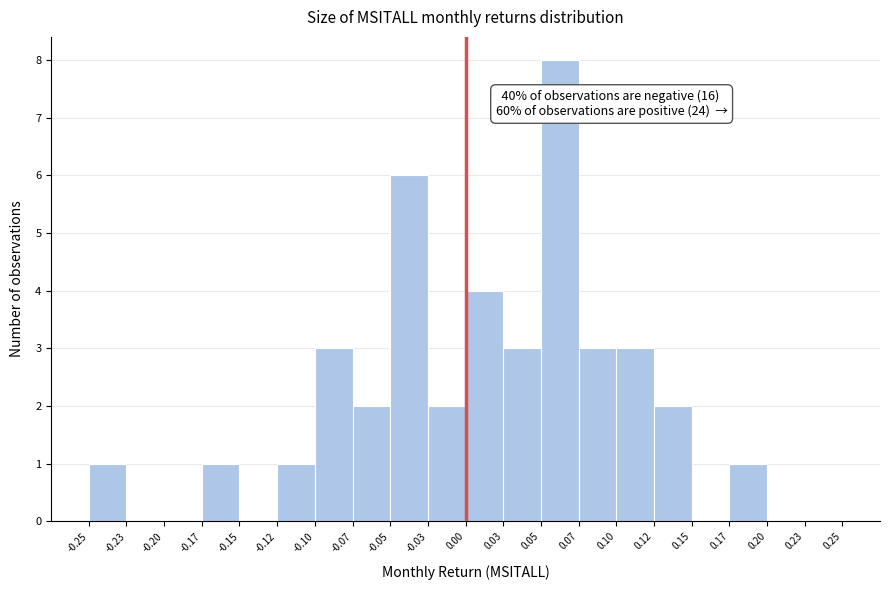

Which range on the x-axis has the tallest bar?

0.05 to 0.07